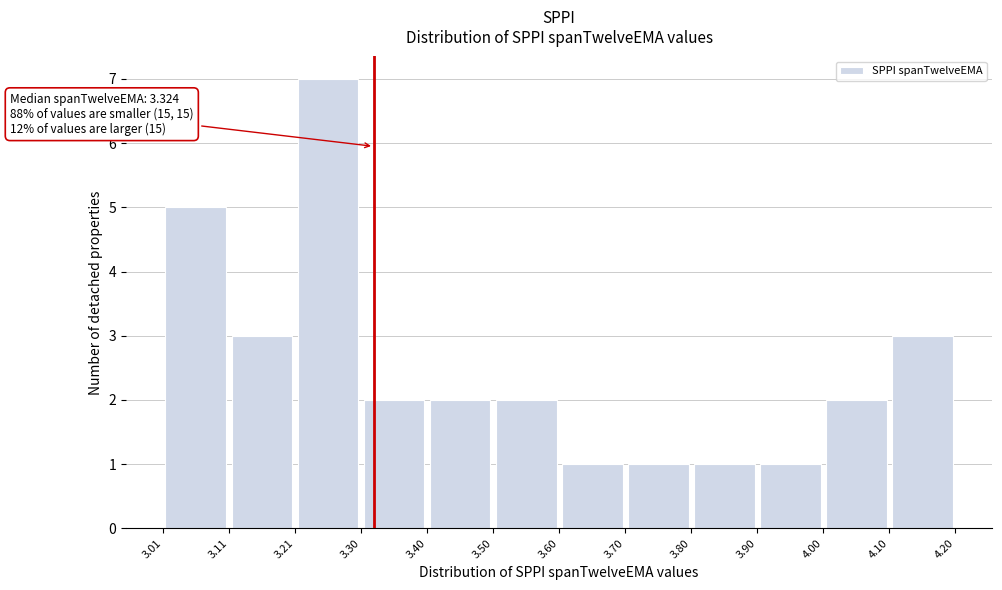

Which range on the x-axis has the tallest bar?

3.21 to 3.30